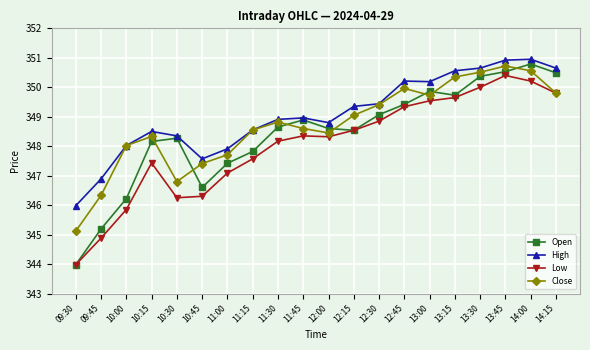

Count the number of data series in this chart.

4